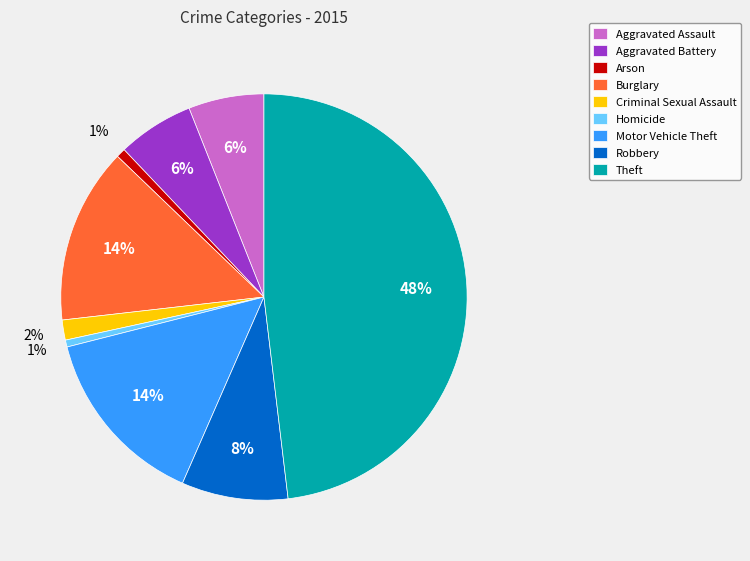

Count the number of slices in the pie.

9